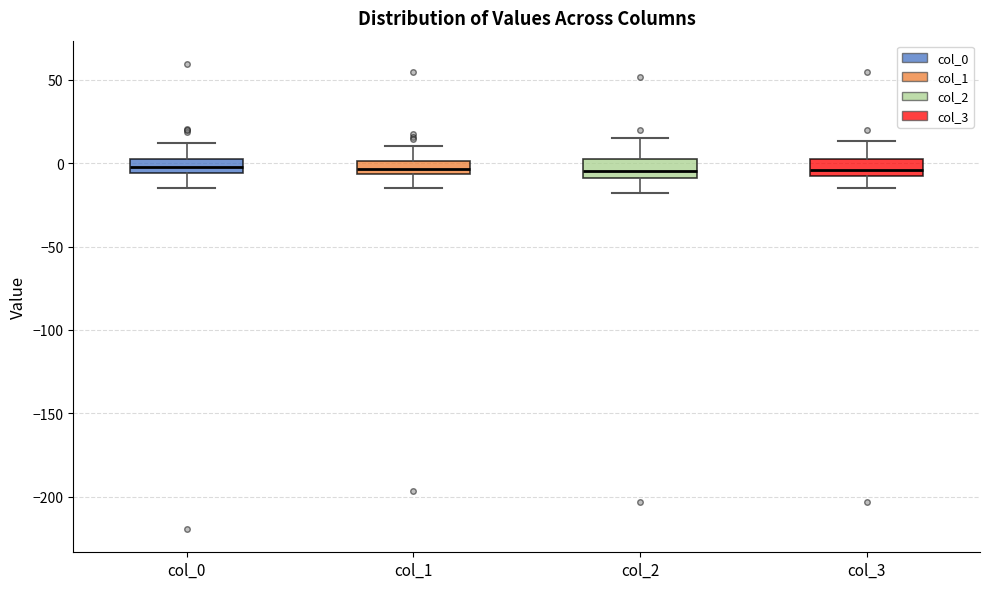

Reading left to right, transcribe this box plot: for each box, give where its median line is, the range the box spans, and where its two whiskers end, as read against the y-axis. The values are not printed on the chart, so give them approximately, as read against the axis.

col_0: median 0, box -5 to 5, whiskers -15 to 10
col_1: median -5 (inside the box), box -5 to 0, whiskers -15 to 10
col_2: median -5, box -10 to 5, whiskers -20 to 15
col_3: median -5, box -10 to 0, whiskers -15 to 15